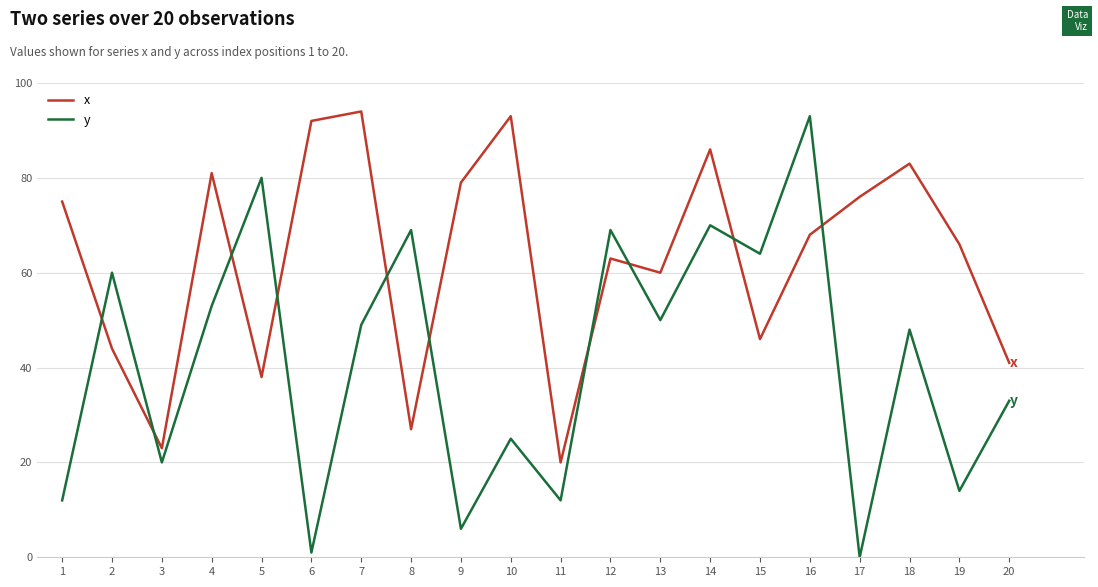

True or false: y has a value of 19 at 11.

False